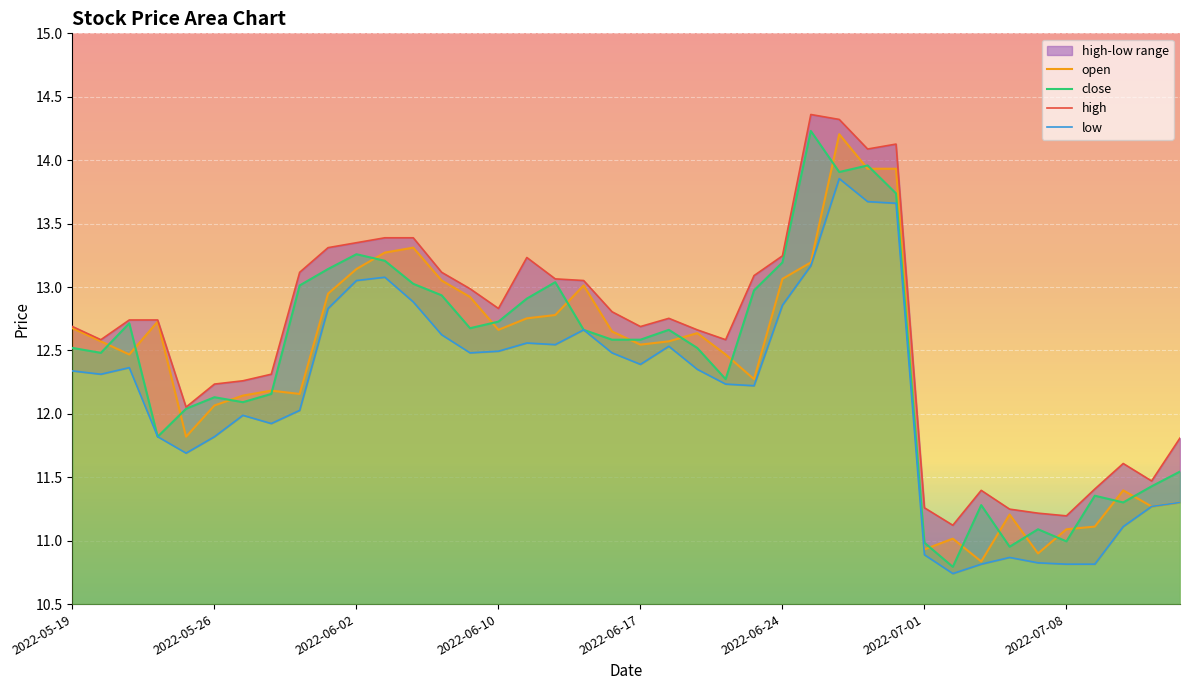

How many interior local valleys does the high series have?

9